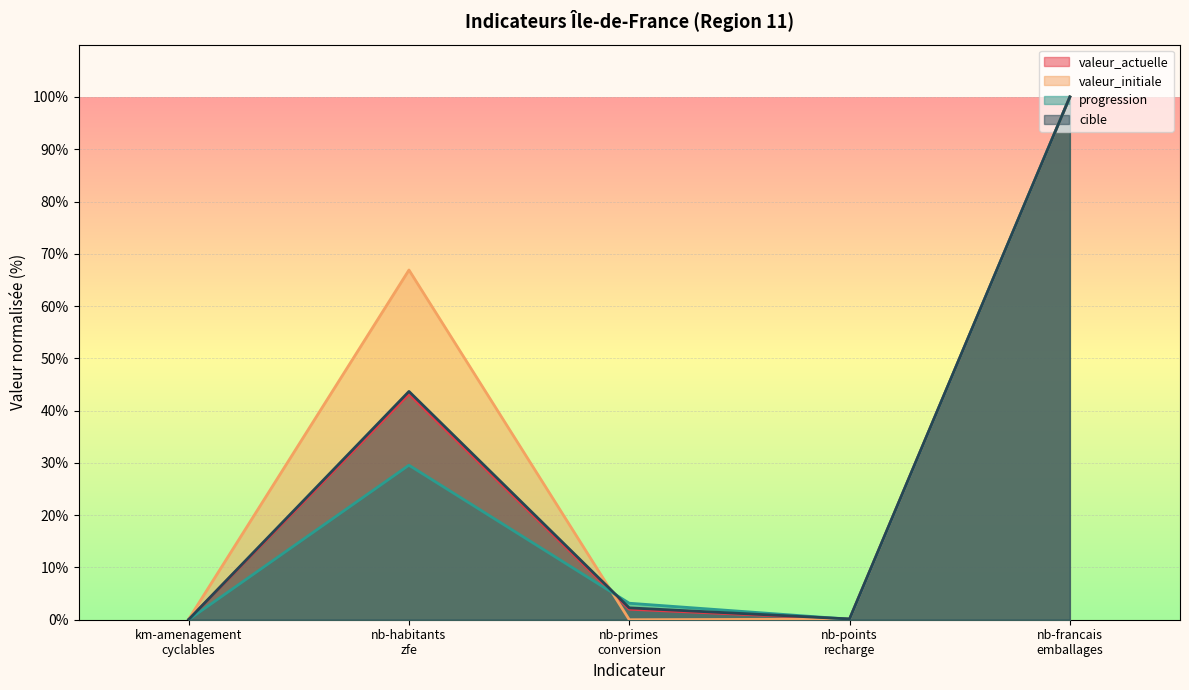

Which series changed the most between km-amenagement
cyclables and nb-francais
emballages?

progression